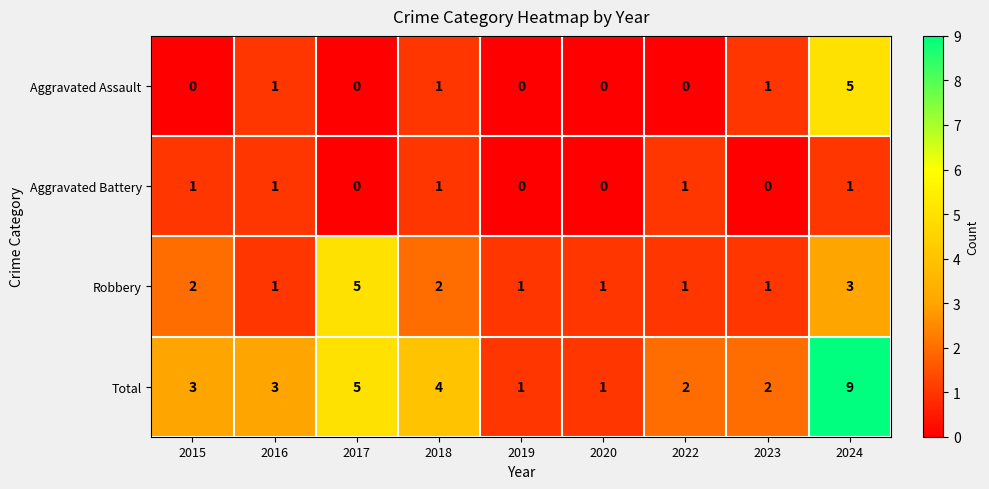

What is the maximum value shown in the chart?

9